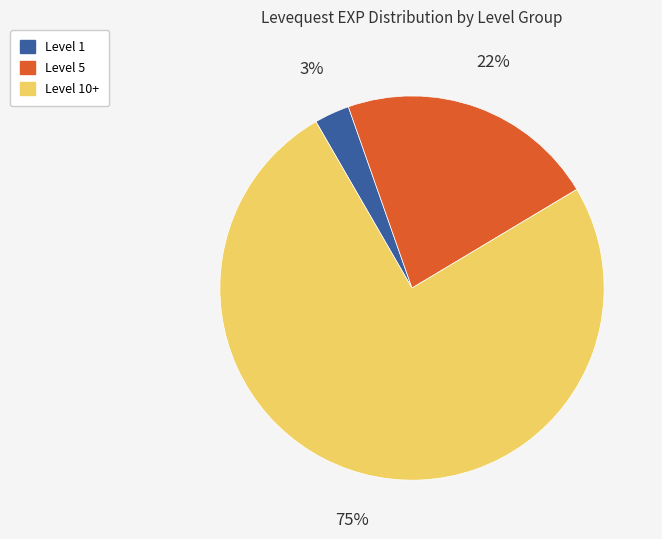

Which has a higher value, Level 5 or Level 10+?

Level 10+